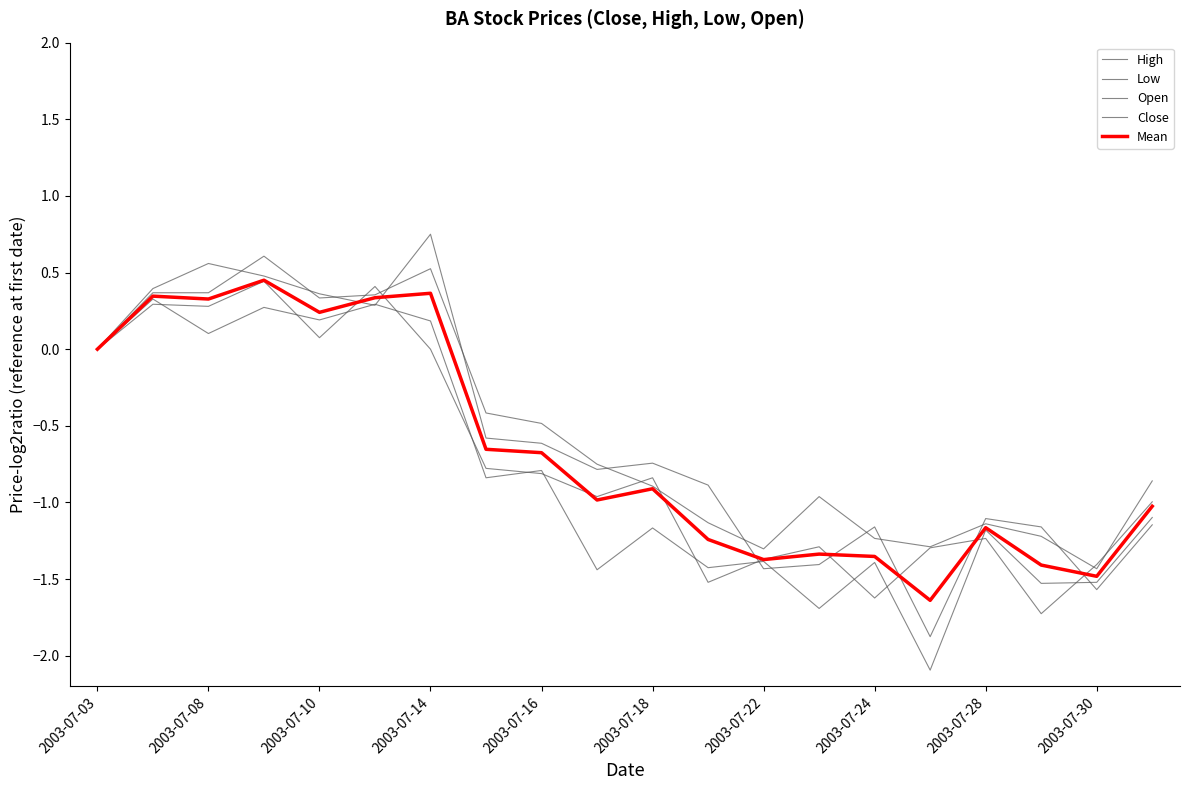

How many interior local peaks does the Open series have?

5